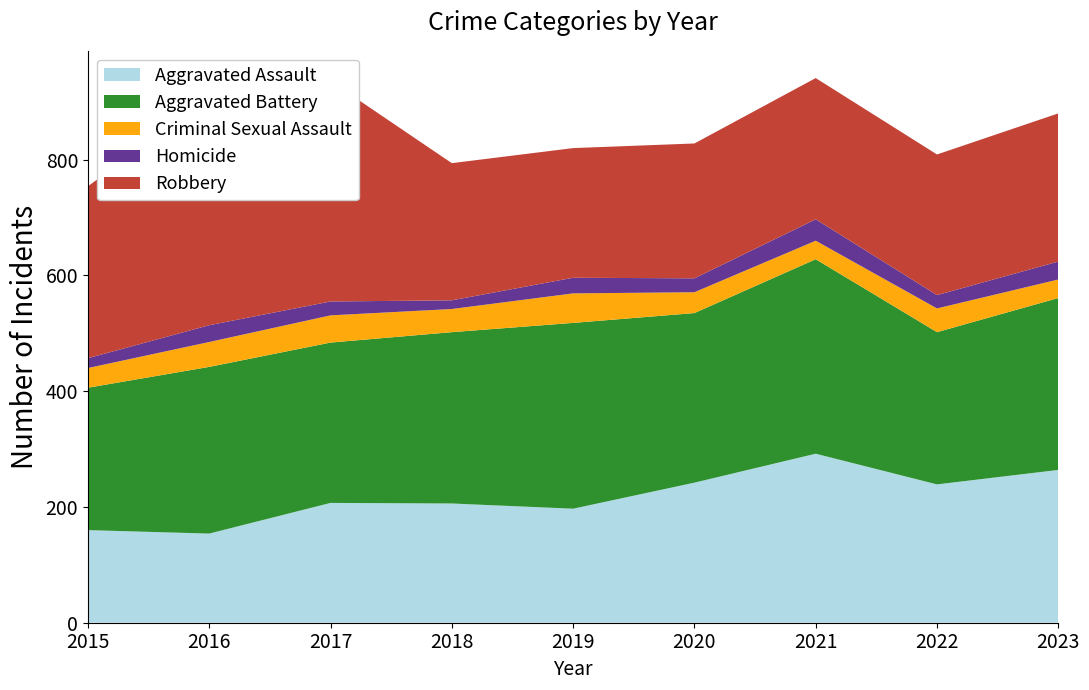

Reading left to right, what are all the values shown in this chart?

Aggravated Assault: 160	154	207	206	197	242	292	239	264
Aggravated Battery: 246	288	277	296	321	293	336	263	297
Criminal Sexual Assault: 34	43	47	40	51	36	32	41	32
Homicide: 17	29	24	15	27	24	37	23	31
Robbery: 297	394	381	237	224	233	244	243	256